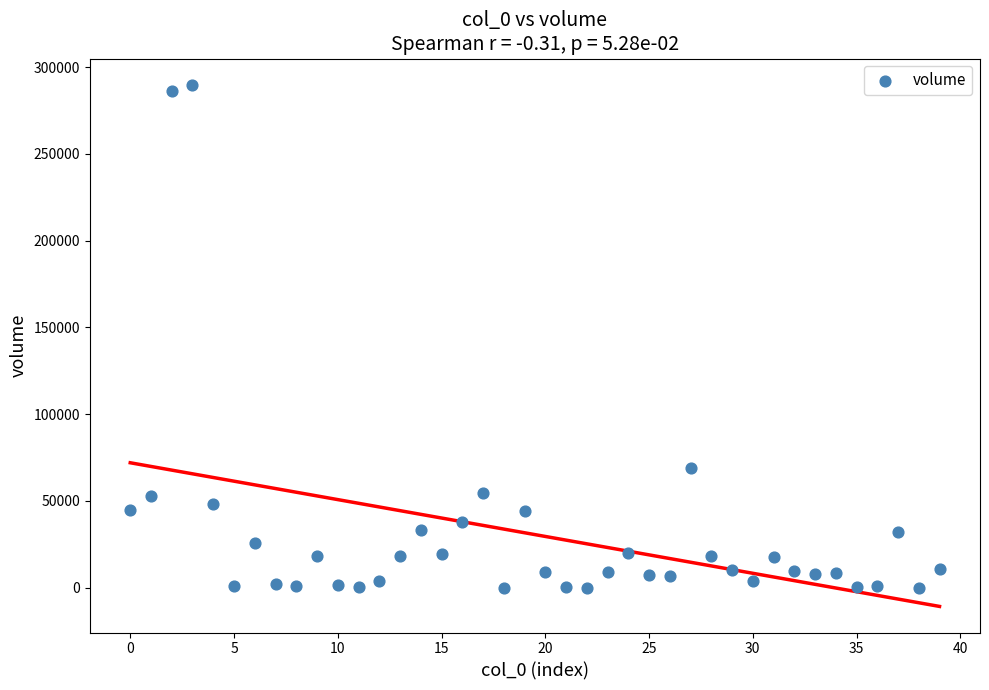

What Y value in the scatter plot is closest to 144989?

69121.4